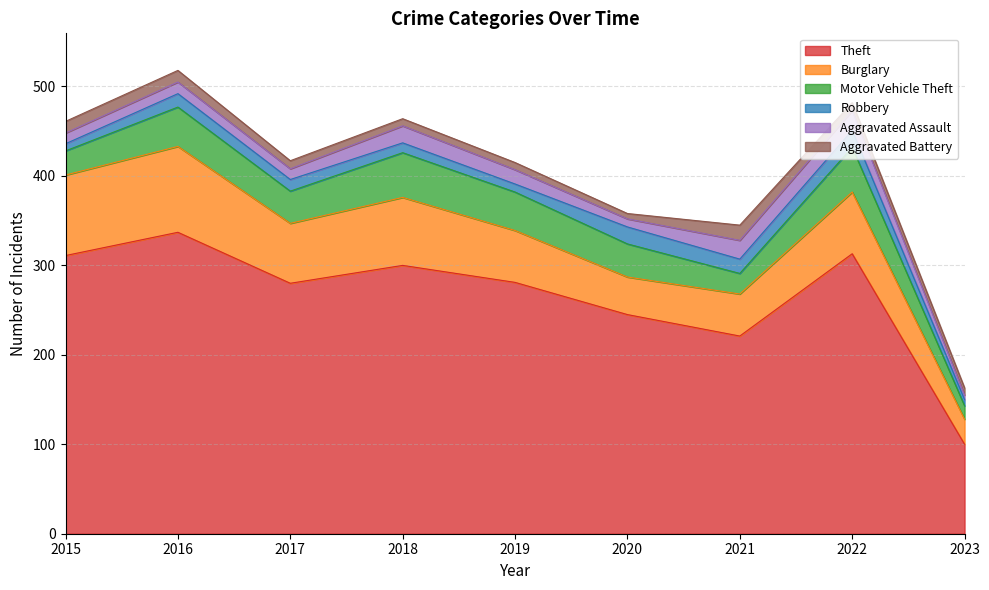

At 2015, list the series in order from smallest to largest.

Robbery, Aggravated Assault, Aggravated Battery, Motor Vehicle Theft, Burglary, Theft